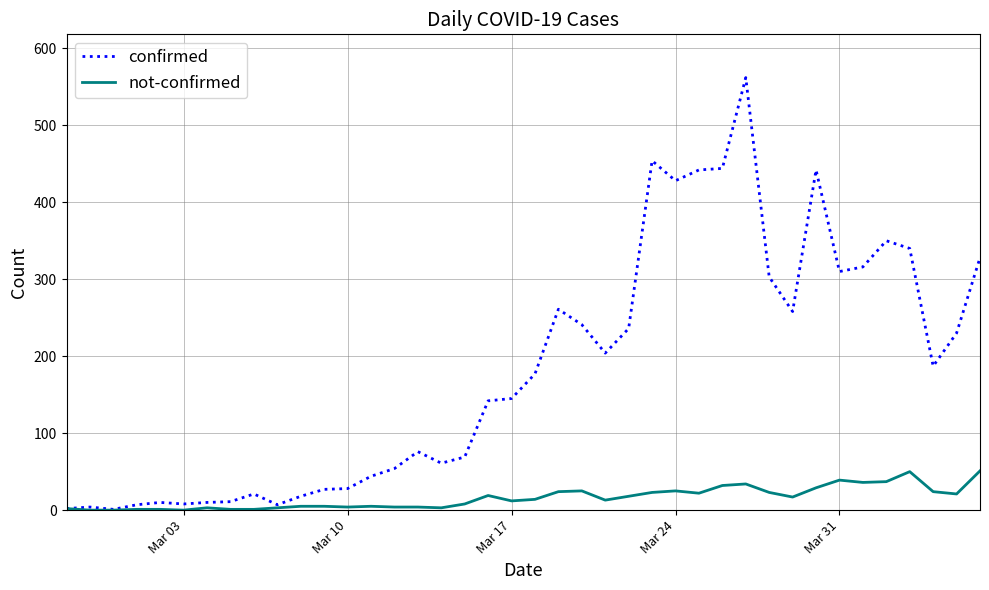

List the series in order of their overall mean, highest first.

confirmed, not-confirmed